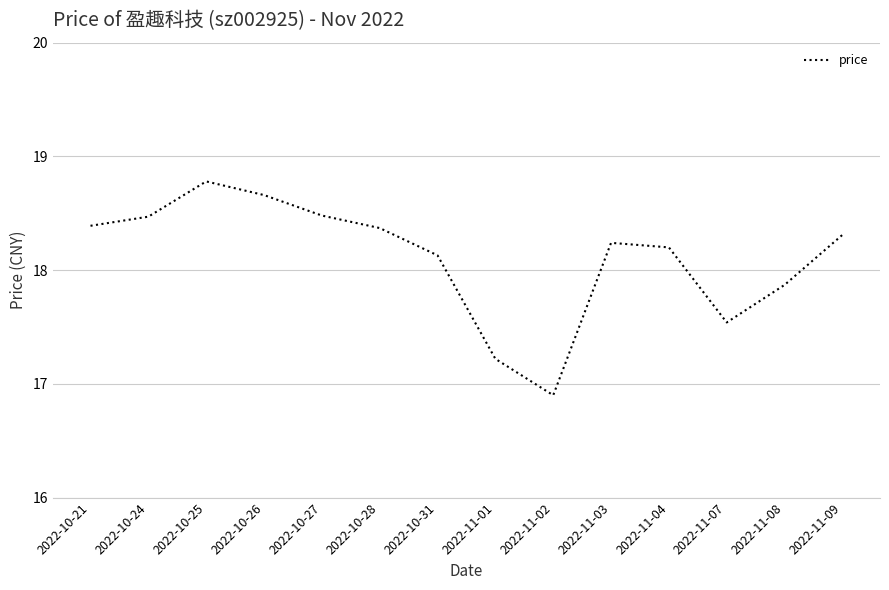

What is the maximum value shown in the chart?

18.8